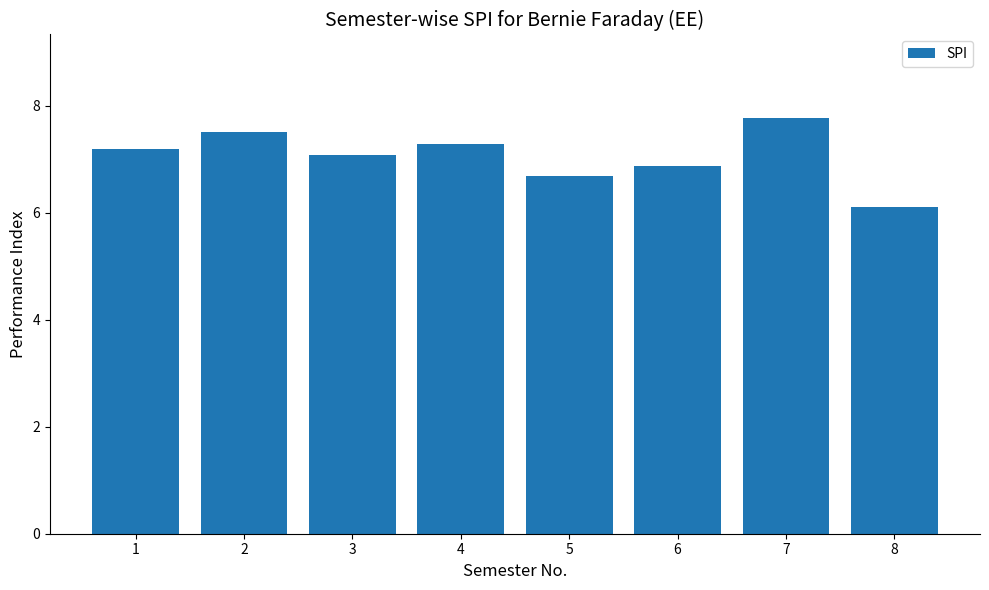

Which has a higher value, 2 or 4?

2